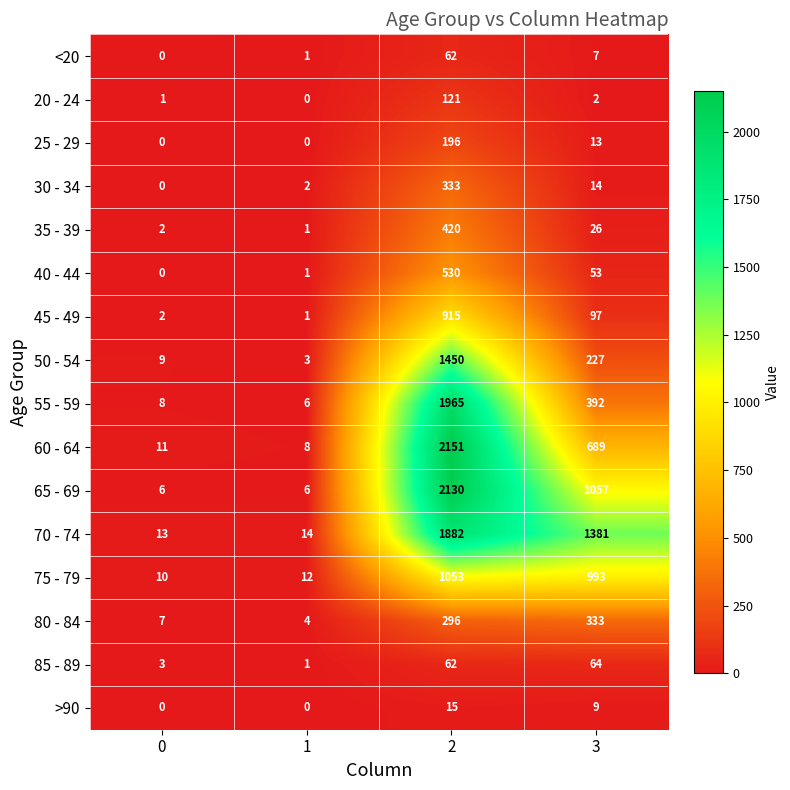

List the labels in order of <20 value, smallest first.

0, 1, 3, 2